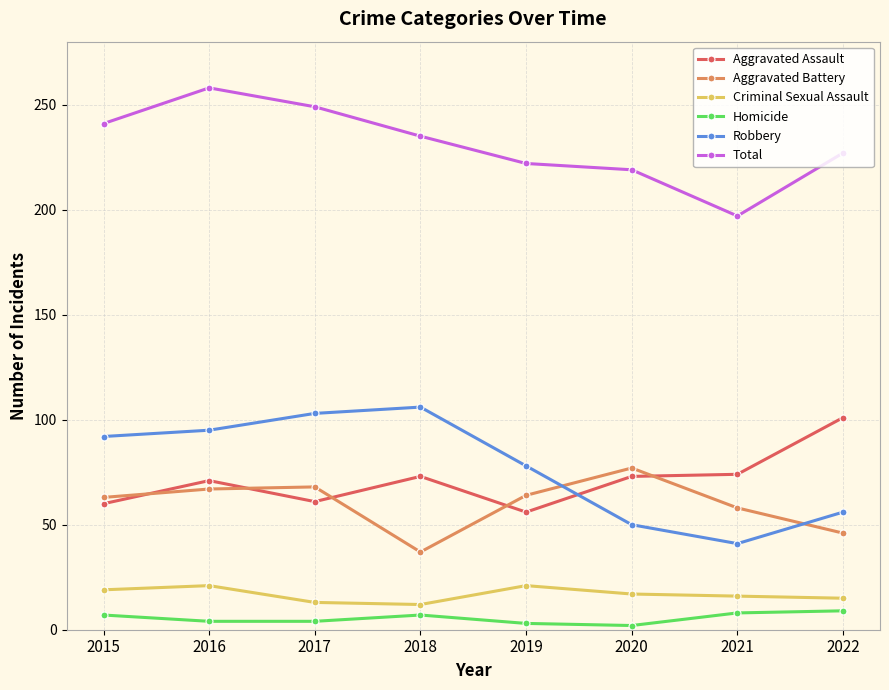

Is the value of Homicide at 2022 greater than the value of Robbery at 2019?

No